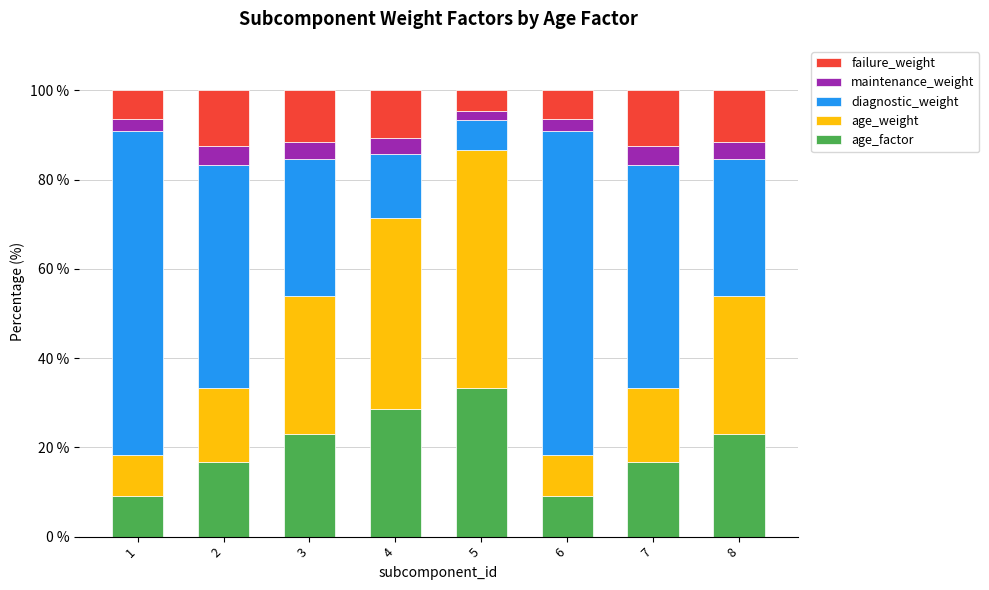

What is the lowest value of the age_factor series?

9.1